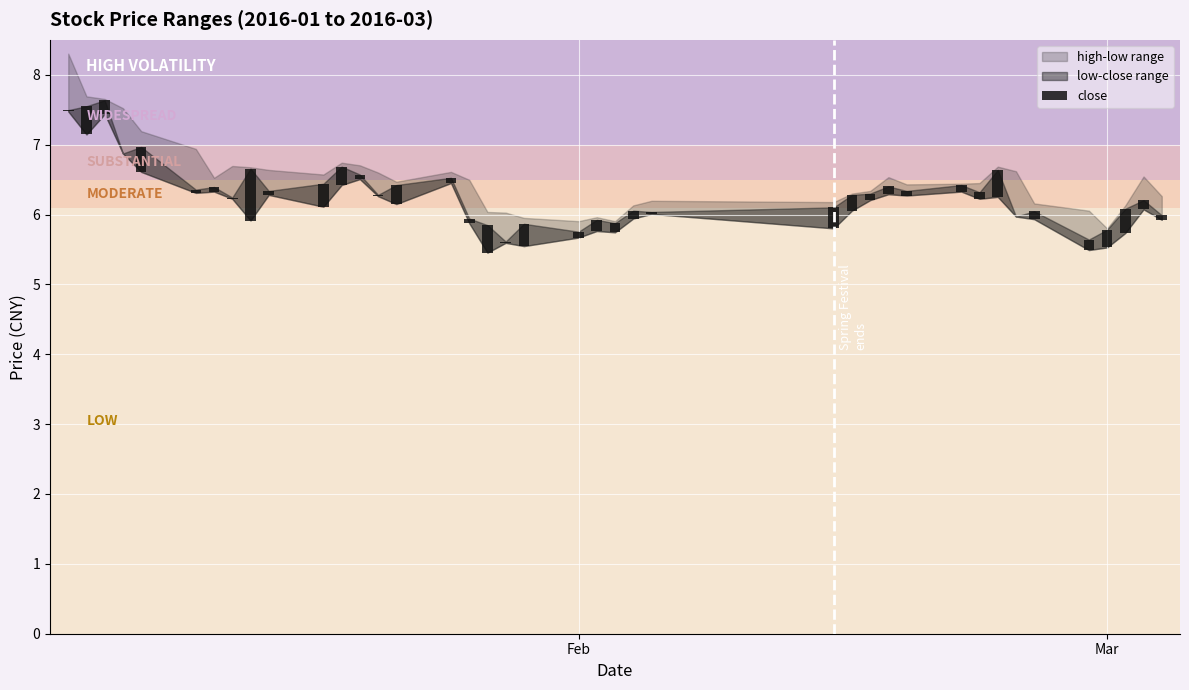

Does the chart contain any negative values?

No